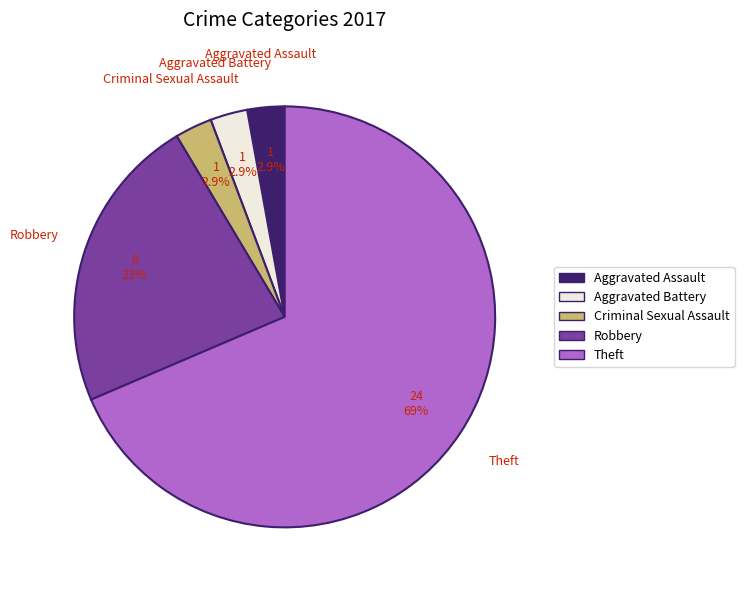

What percentage is the Aggravated Battery slice, to the nearest percent?

3%